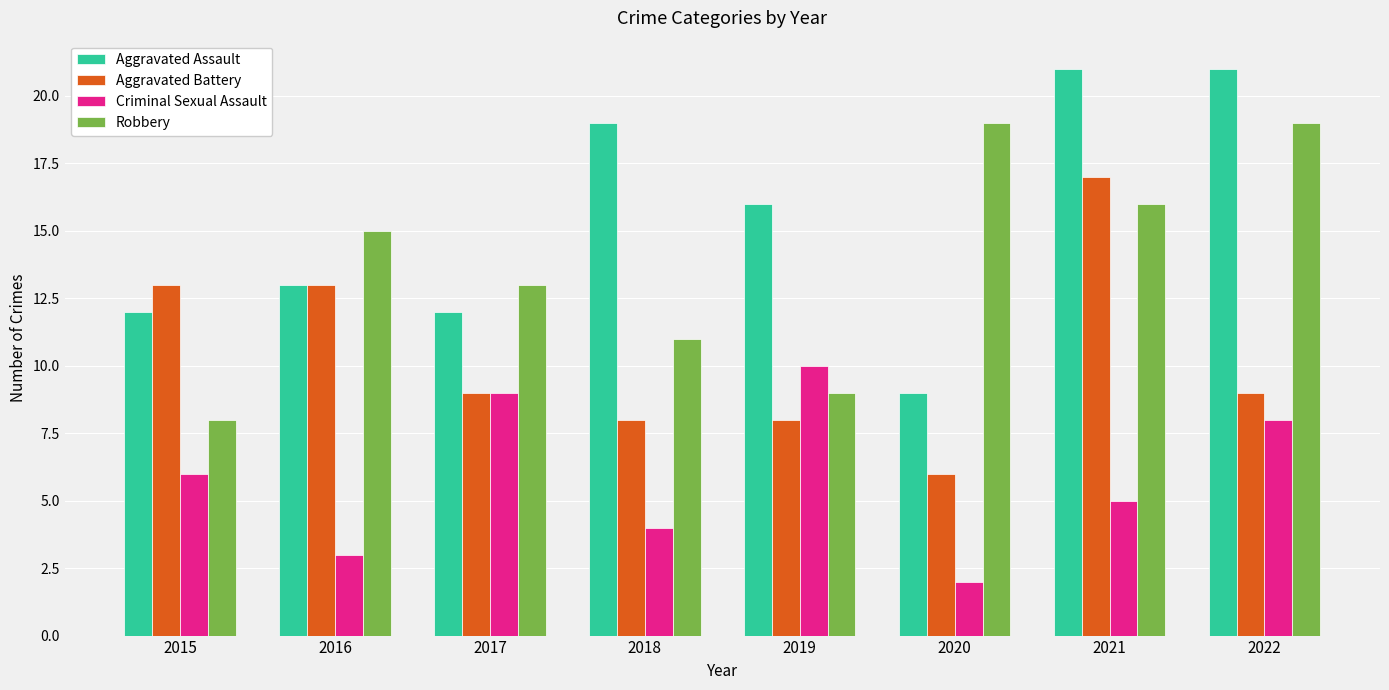

Reading left to right, list all the values displayed in this chart.

Aggravated Assault: 12	13	12	19	16	9	21	21
Aggravated Battery: 13	13	9	8	8	6	17	9
Criminal Sexual Assault: 6	3	9	4	10	2	5	8
Robbery: 8	15	13	11	9	19	16	19